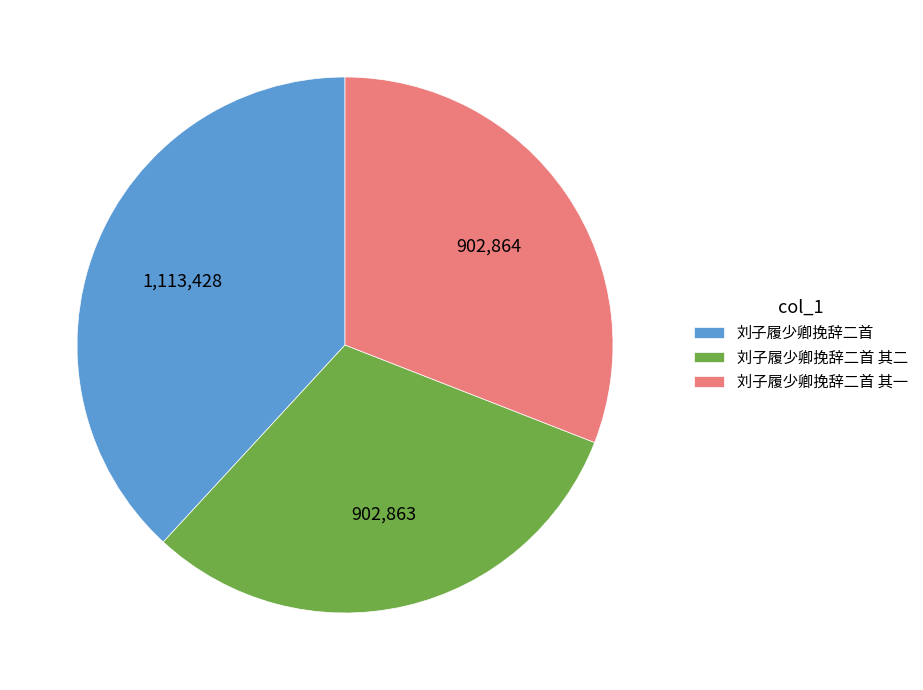

Is the sum of 刘子履少卿挽辞二首 其一 and 刘子履少卿挽辞二首 greater than half?

Yes